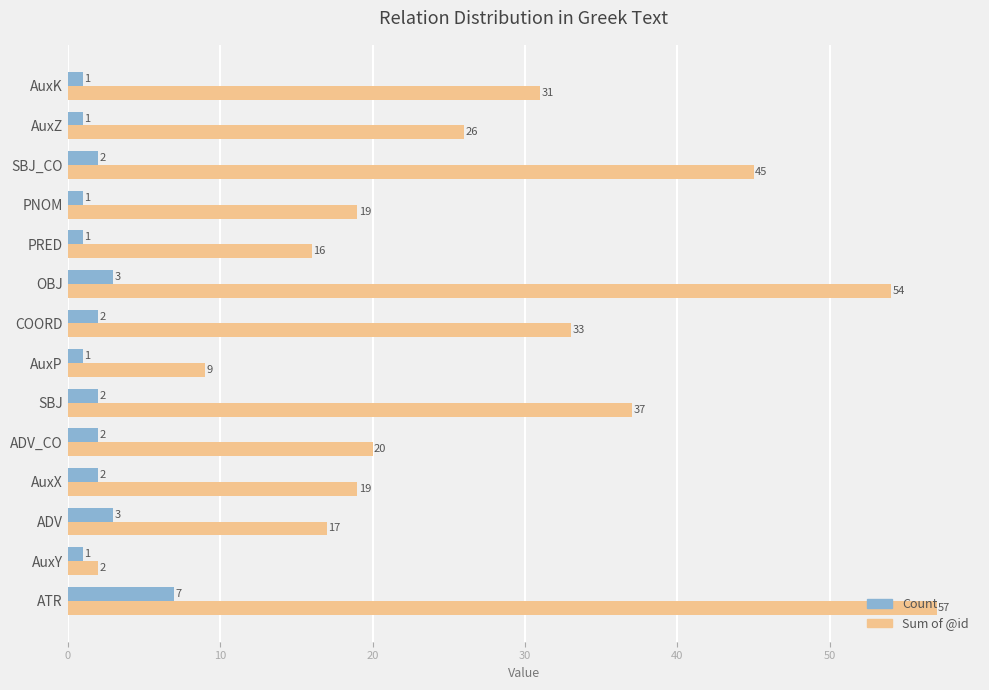

At COORD, list the series in order from largest to smallest.

Sum of @id, Count